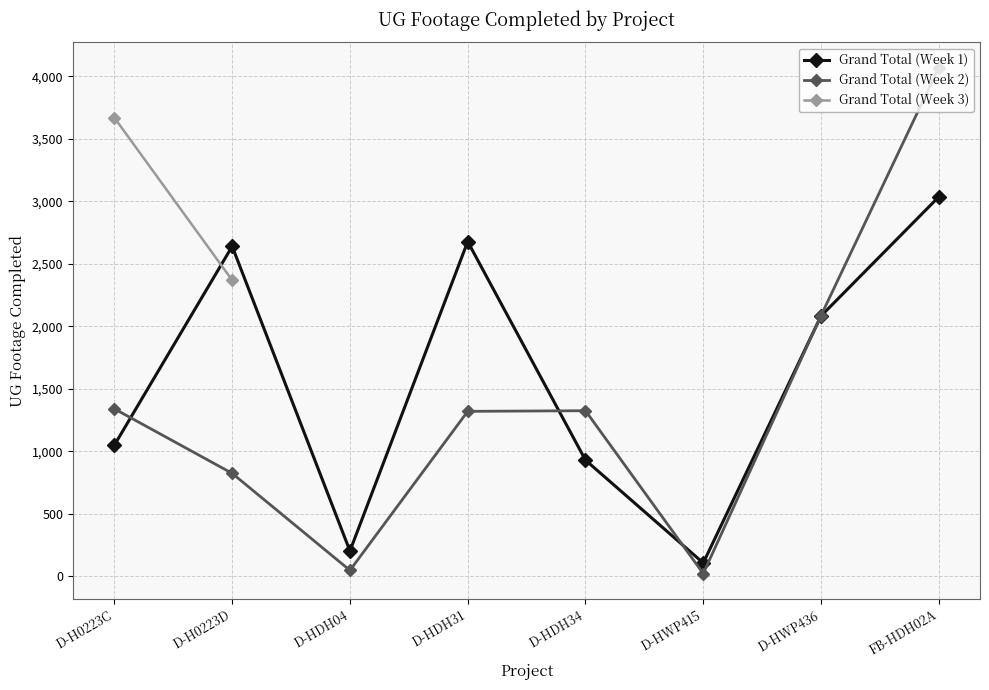

What is the minimum value shown in the chart?

21